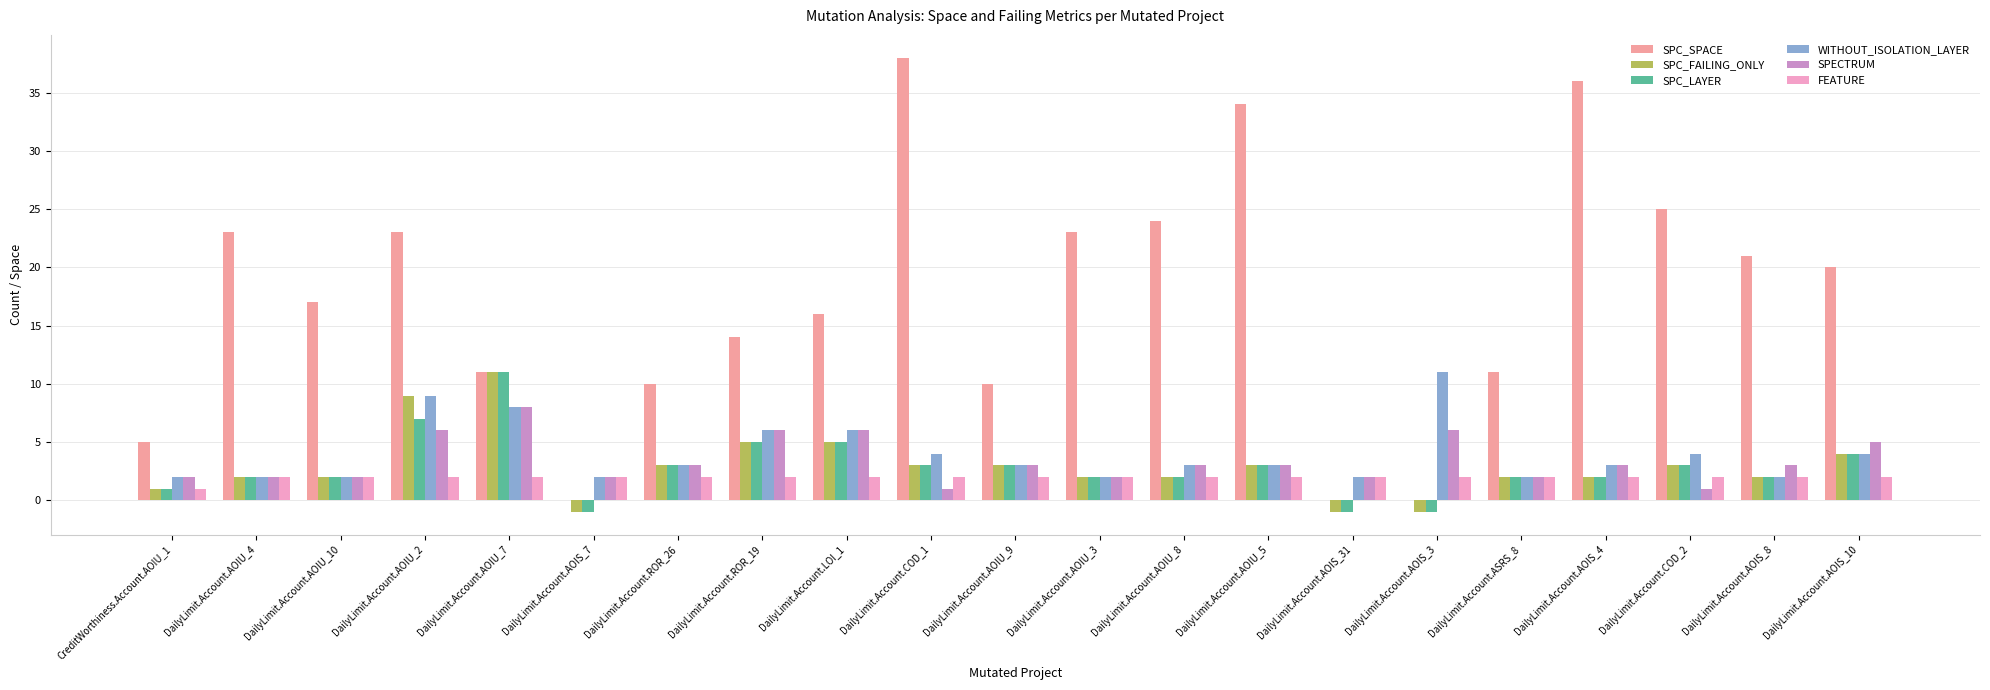

The value of SPECTRUM at DailyLimit.Account.AOIU_8 is 5. True or false?

False